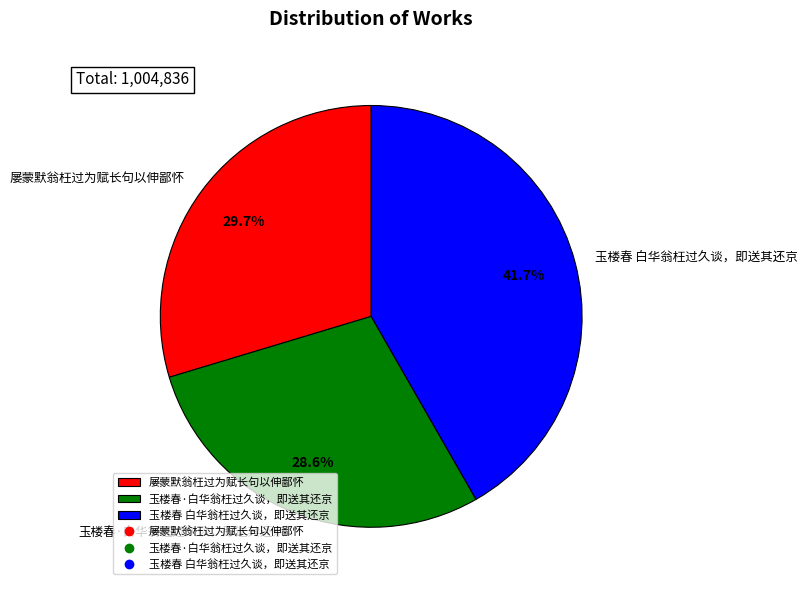

The 屡蒙默翁枉过为赋长句以伸鄙怀 slice represents 30% of the pie. True or false?

True